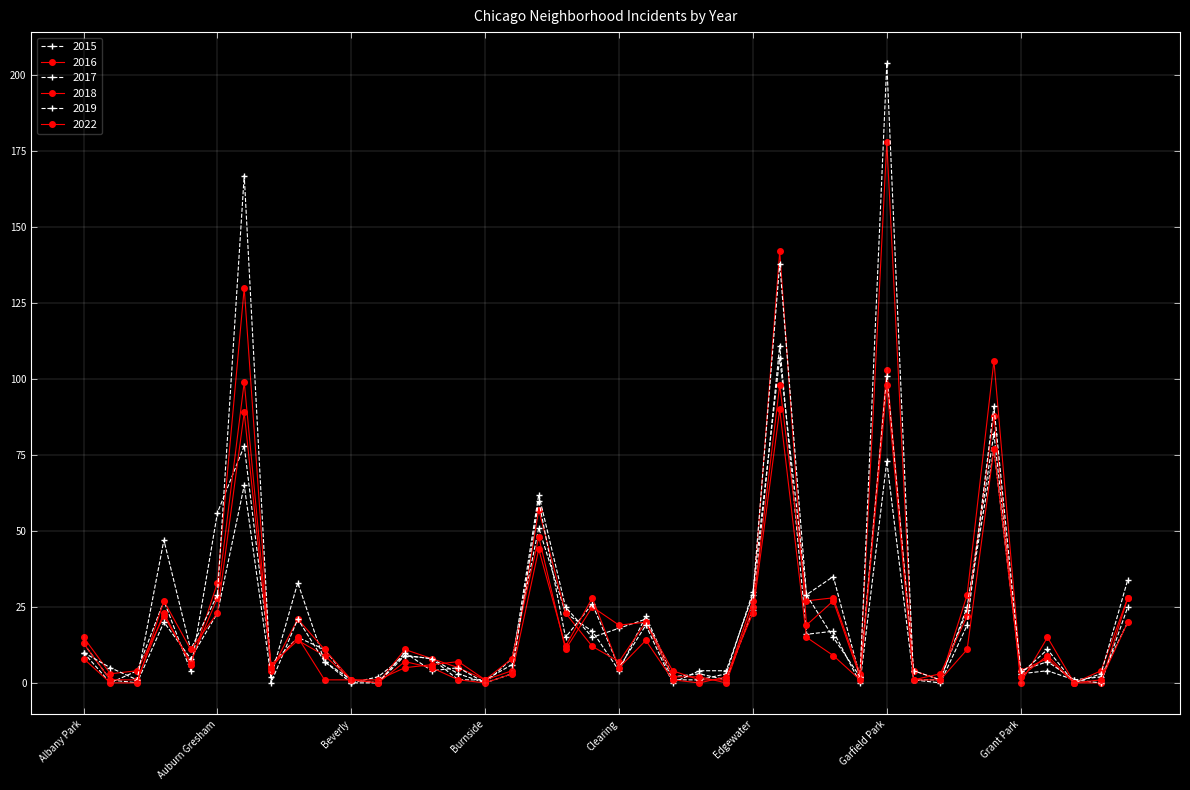

What is the maximum value for 2015?

111